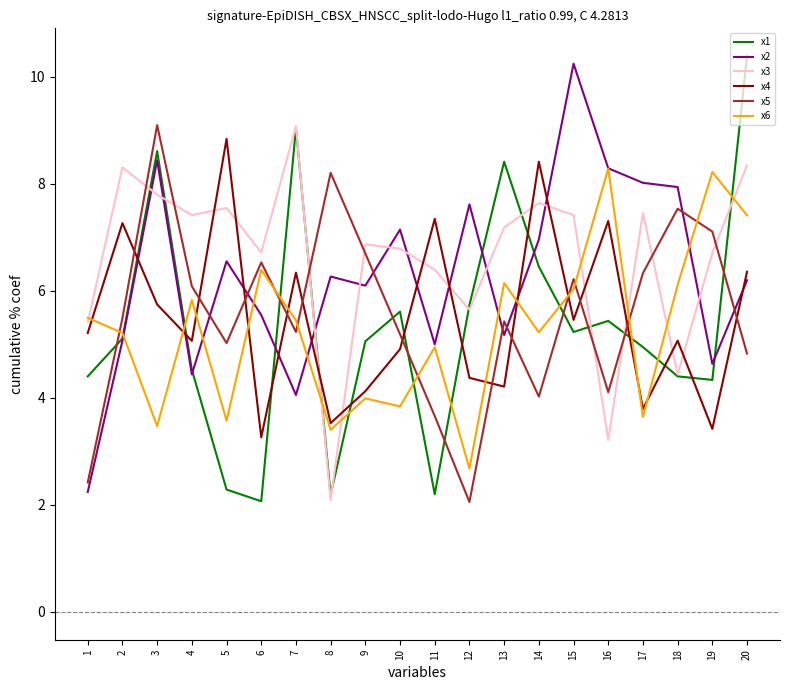

How many interior local valleys does the x6 series have?

7